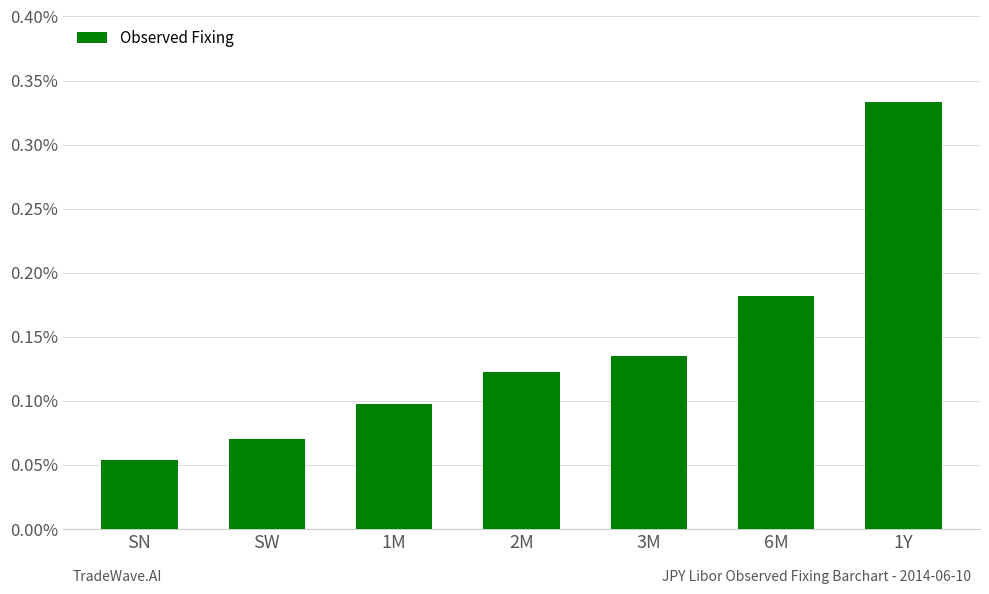

Between SW and 1Y, which is larger?

1Y